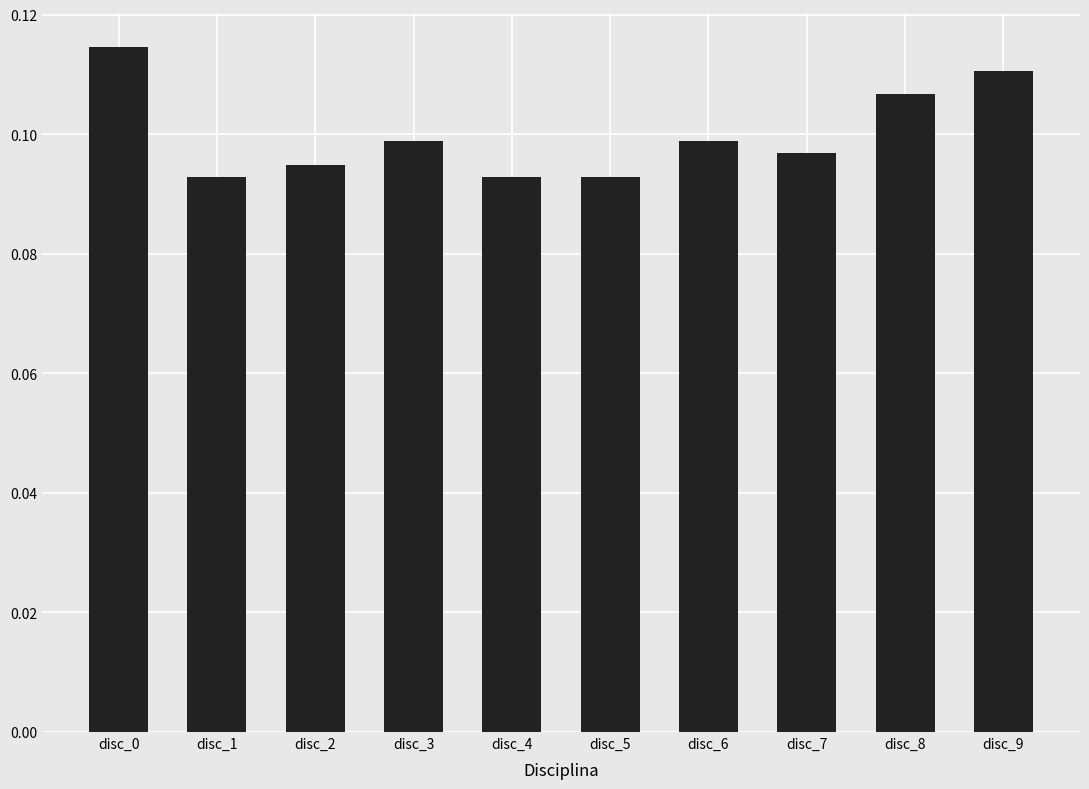

Are the bars grouped side by side (vs. stacked)?

No